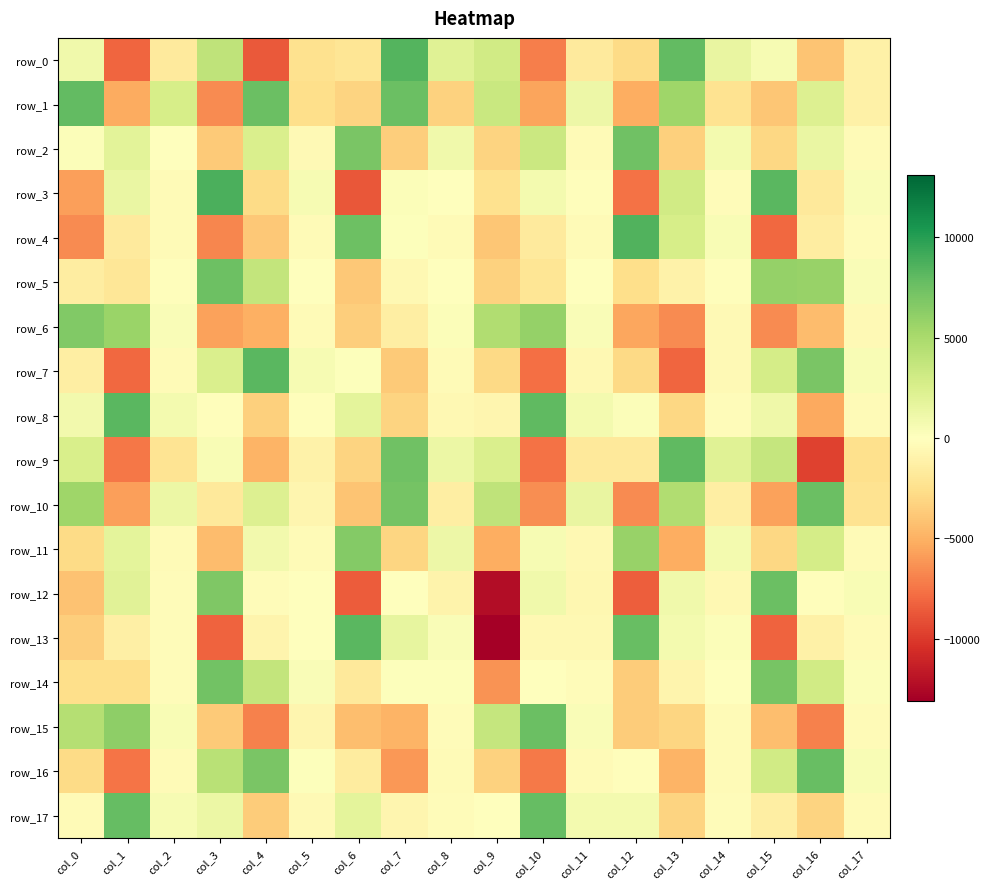

How many values in row_7 are above zero?

7